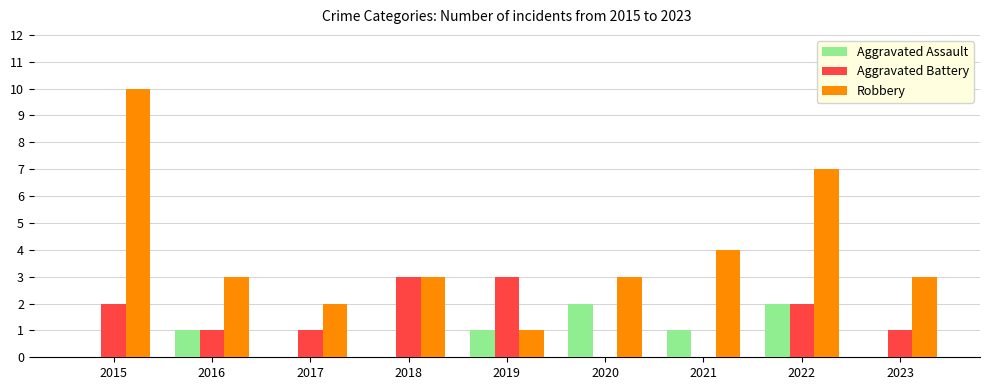

Which category has the highest value across all series?

2015